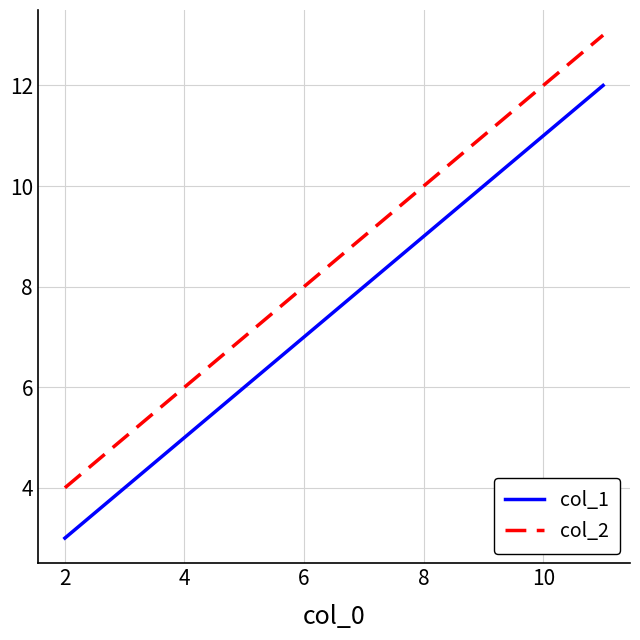

What is the difference between the maximum and minimum values in the col_1 series?

9